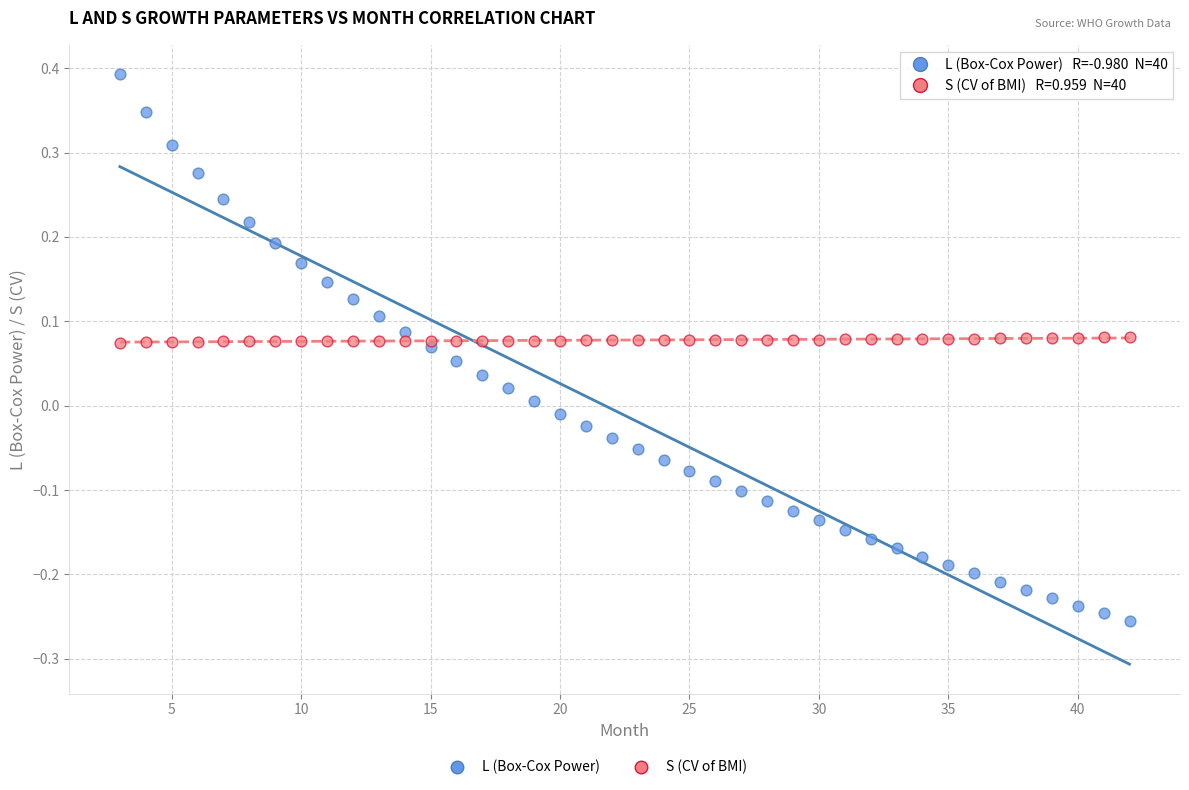

Which series contains the lowest Y value?

L (Box-Cox Power)